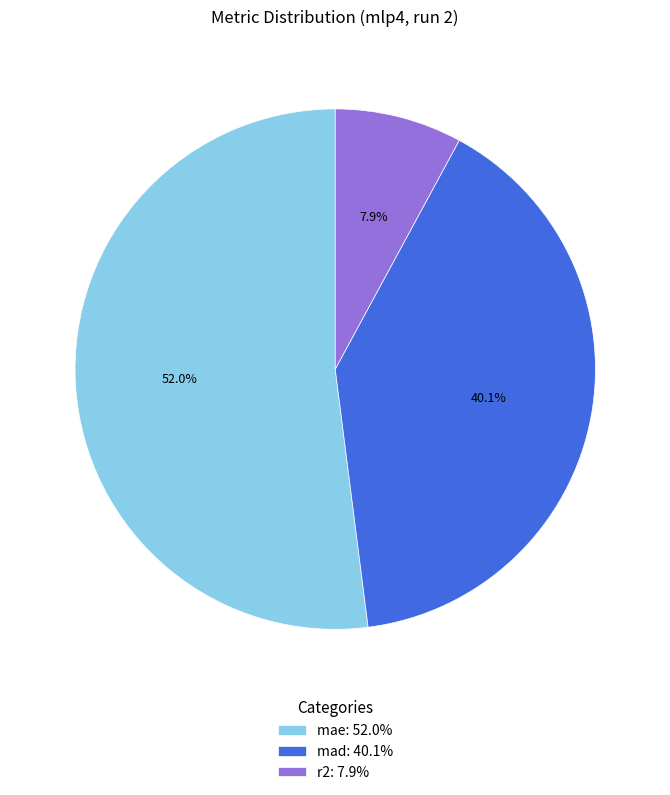

What percentage is the r2 slice, to the nearest percent?

8%